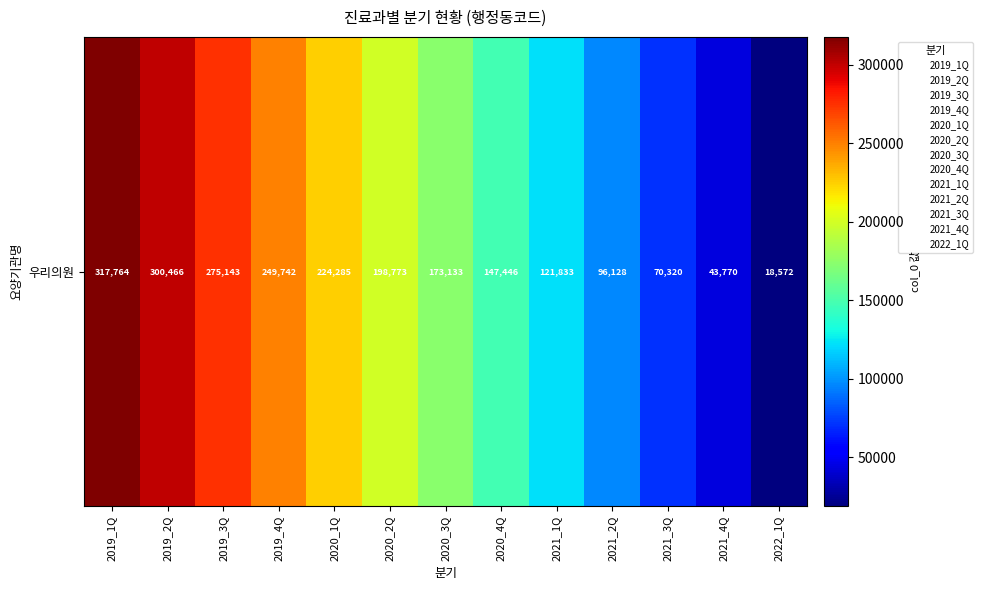

How many data points does each series have?

13